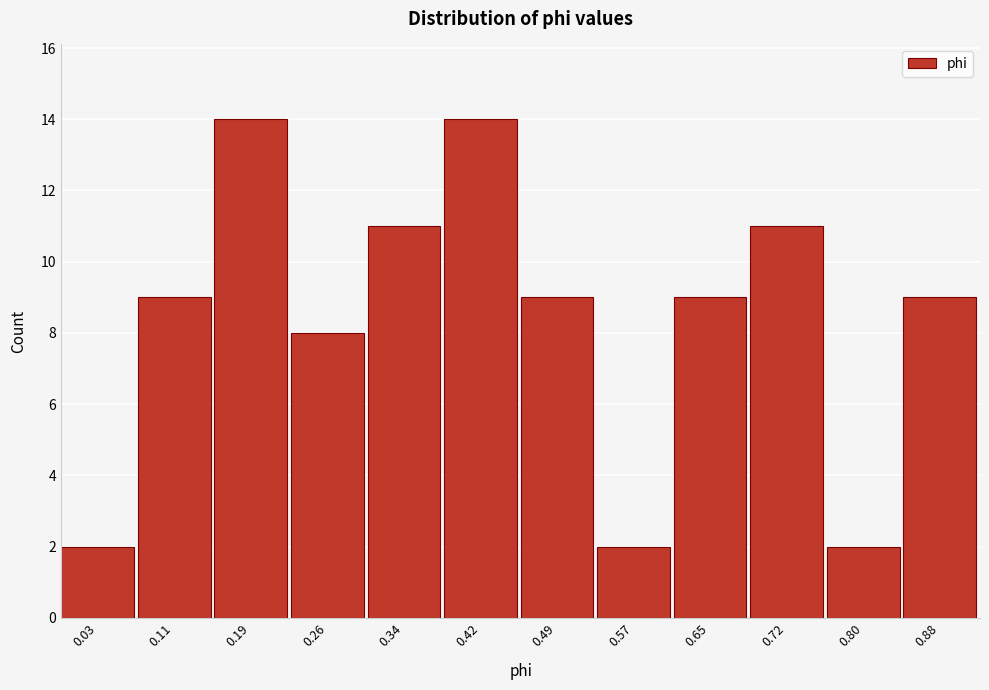

Reading left to right, list all the values displayed in this chart.

2	9	14	8	11	14	9	2	9	11	2	9